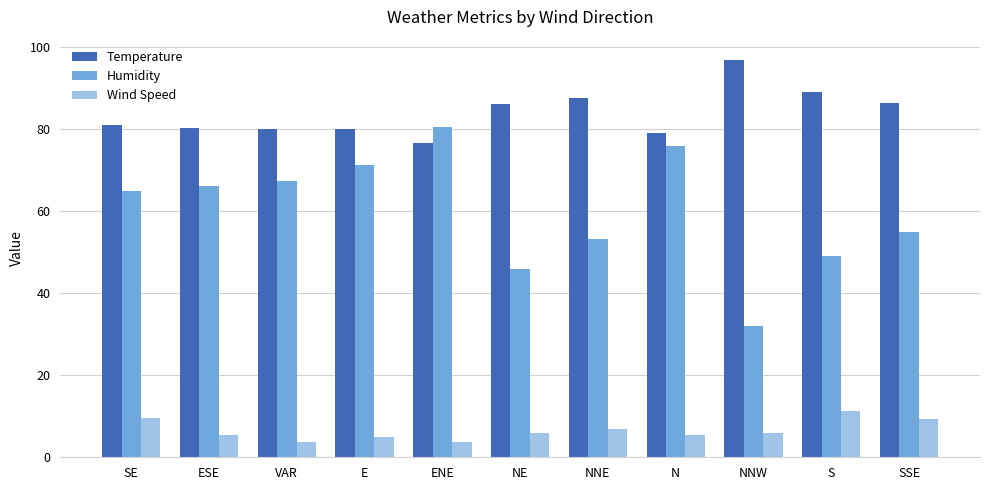

Is it true that Wind Speed equals 2.1 at SE?

False